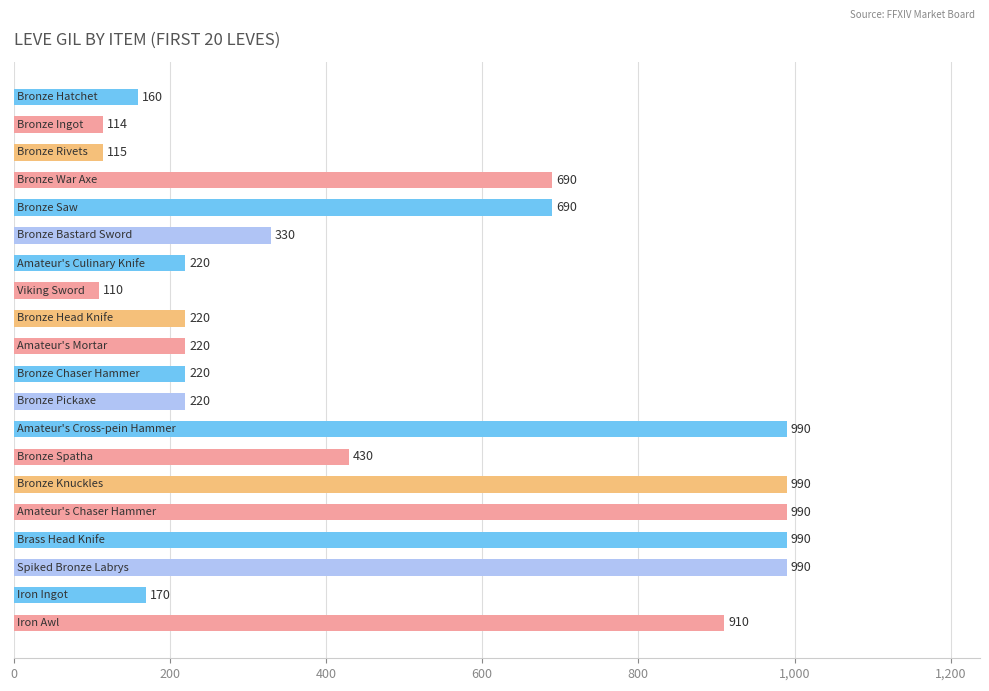

What is the average value?

488